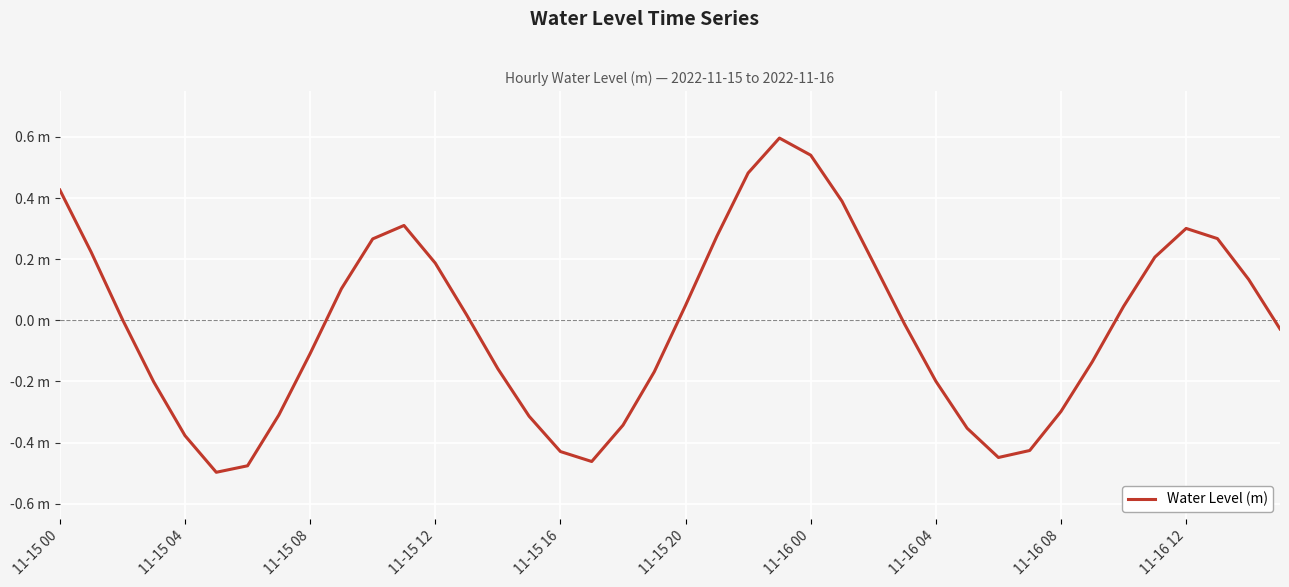

Count the number of data series in this chart.

1